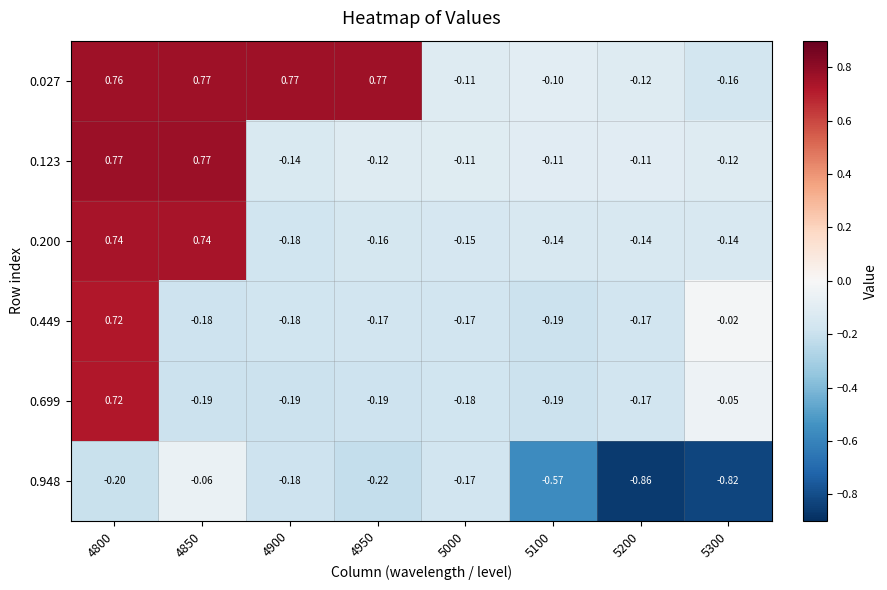

Which series changed the most between 4900 and 5200?

0.027